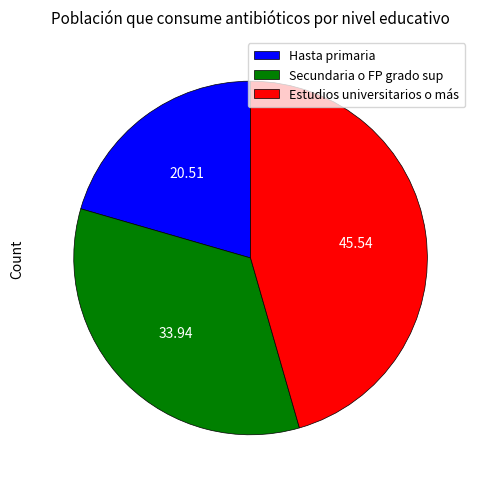

Is the sum of Secundaria o FP grado sup and Estudios universitarios o más greater than half?

Yes